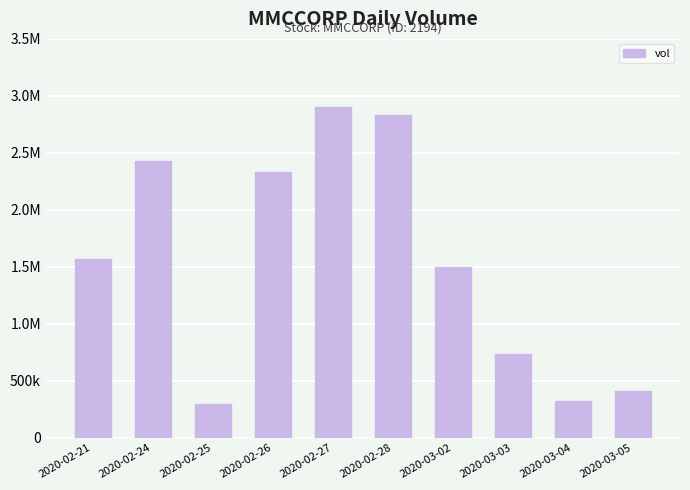

Are the bars horizontal?

No